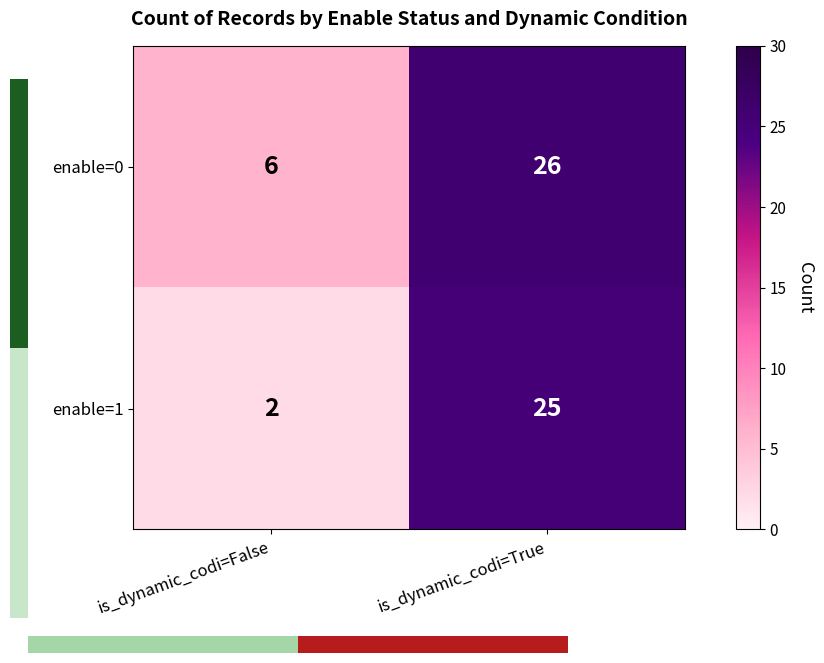

List the series in order of their overall mean, lowest first.

enable=1, enable=0